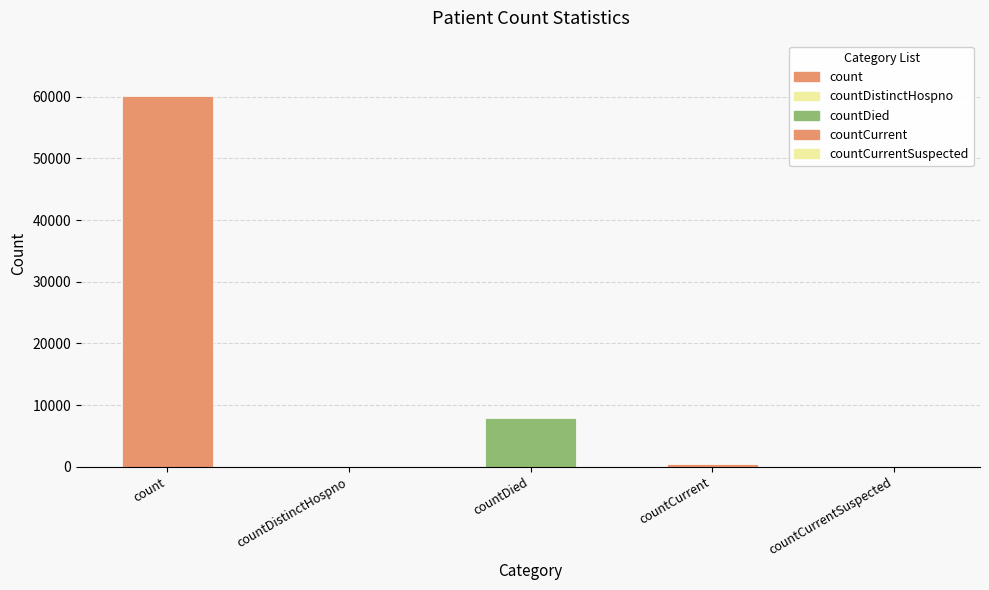

True or false: the data shows 33247 at countCurrentSuspected.

False